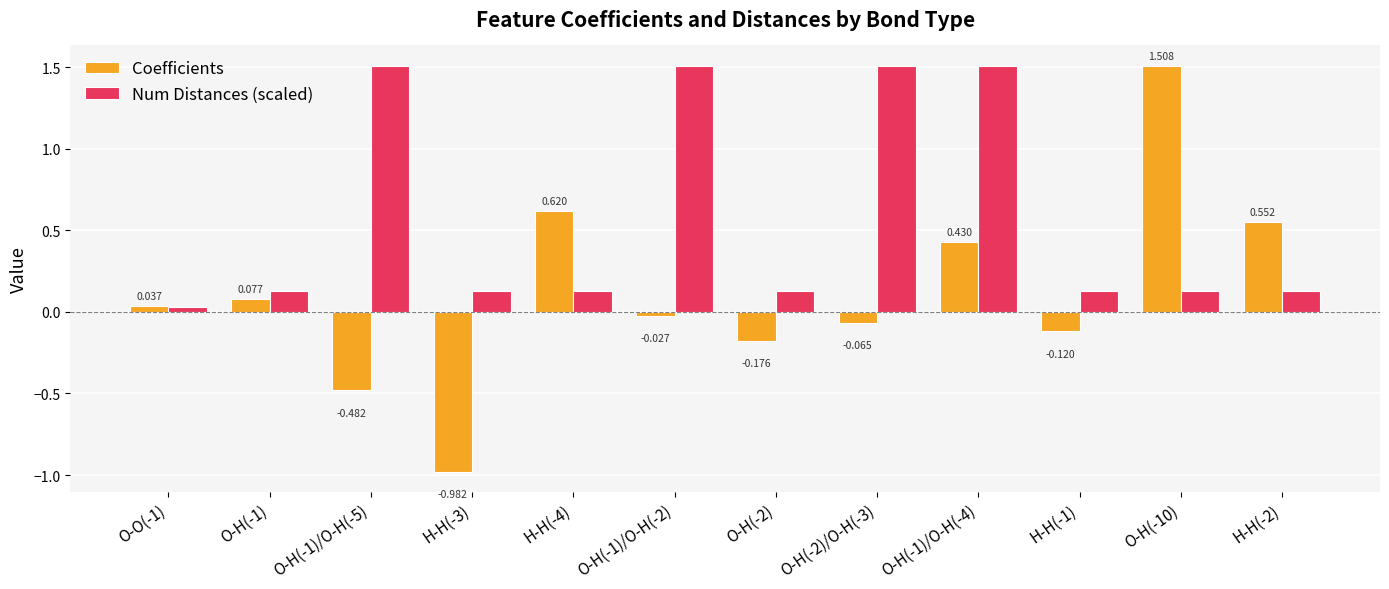

List the series in order of their overall mean, highest first.

Num Distances (scaled), Coefficients